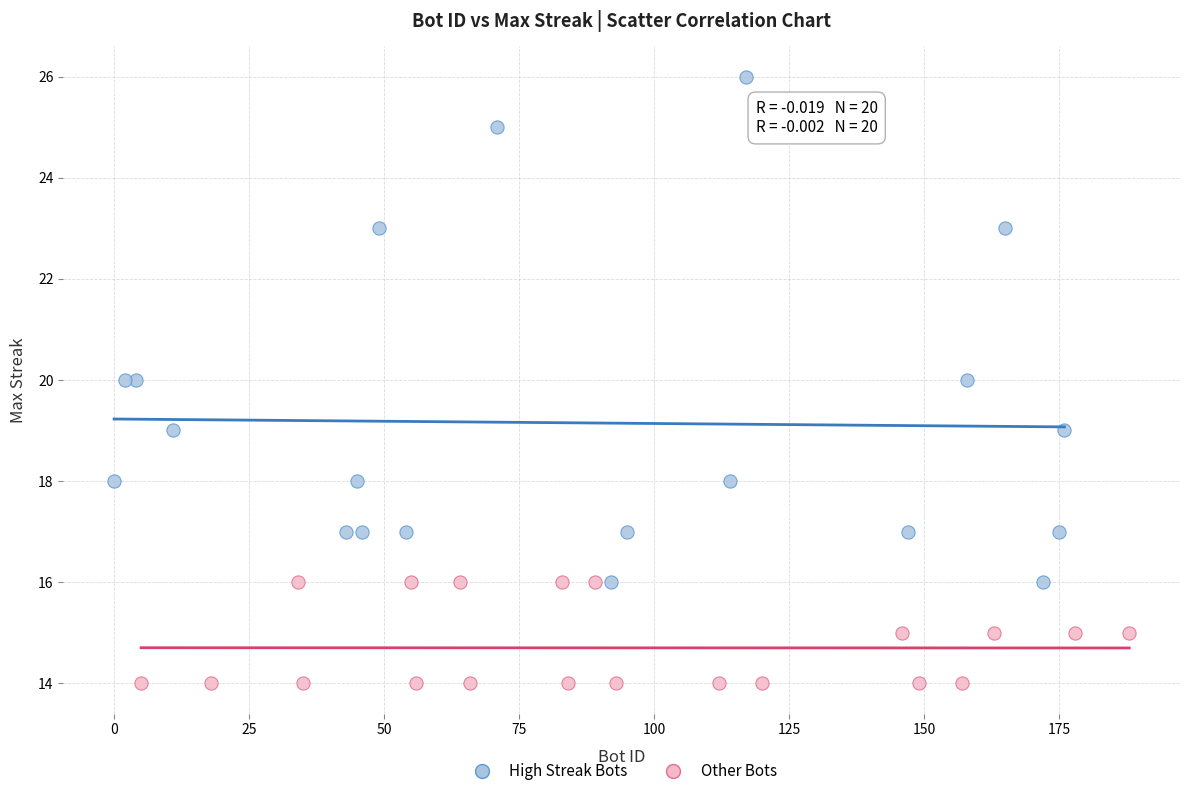

What are all the series names shown in the legend?

High Streak Bots, Other Bots